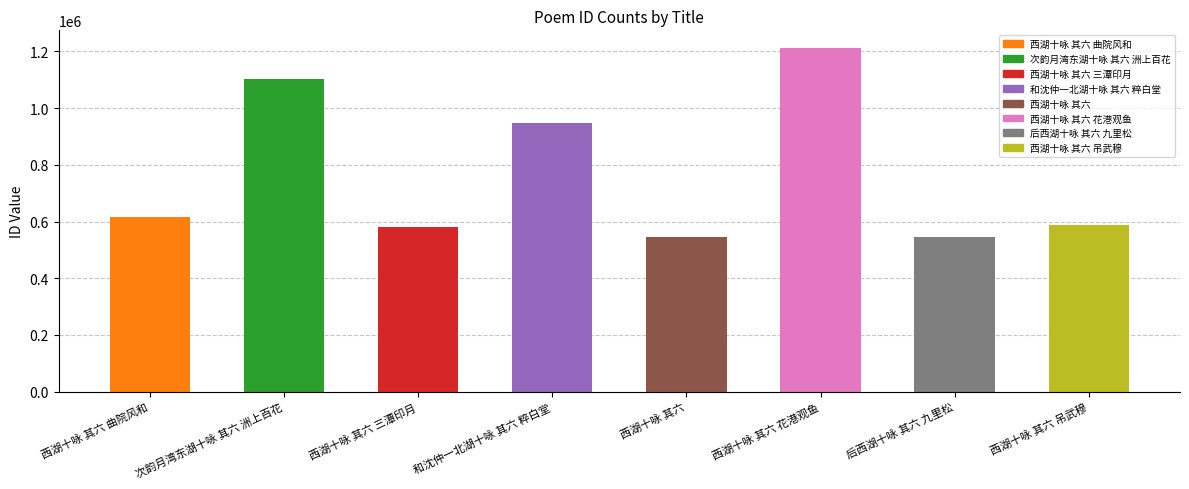

What is the label of the 1st bar from the left?

西湖十咏 其六 曲院风和